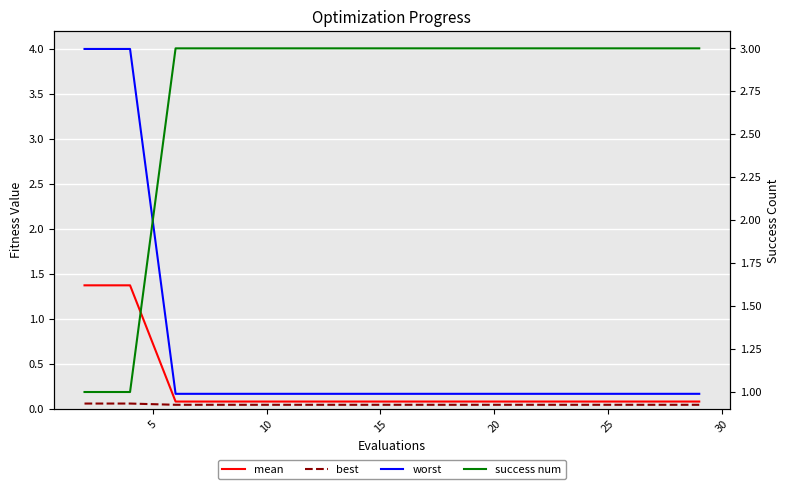

Where is best nearest to the value 0?

10